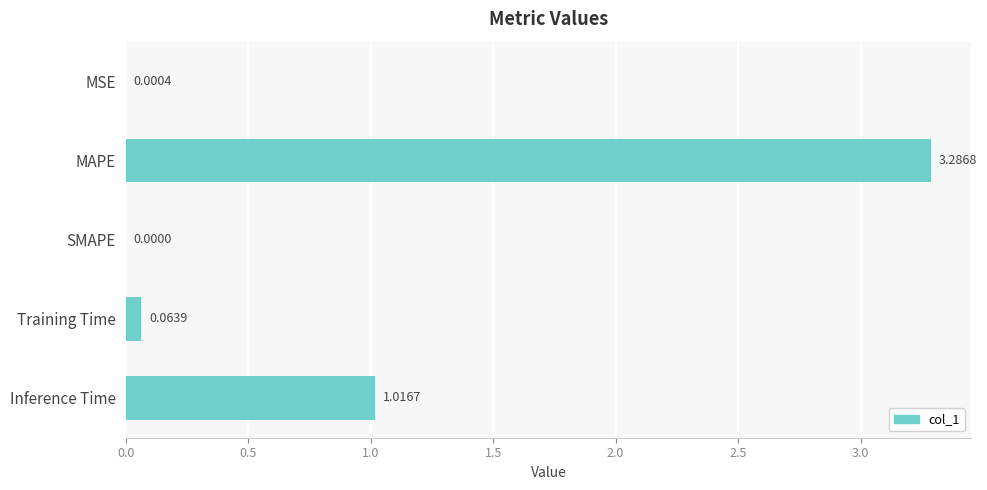

What is the sum of all values?

4.4